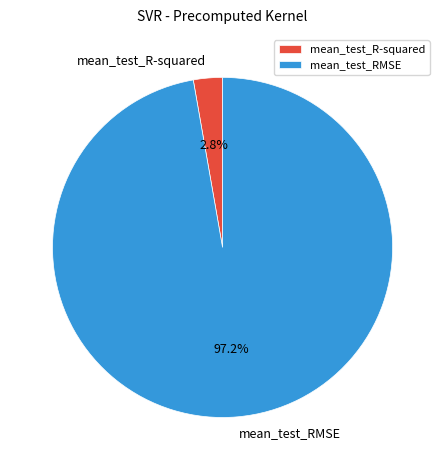

Which slice represents more than half of the pie?

mean_test_RMSE